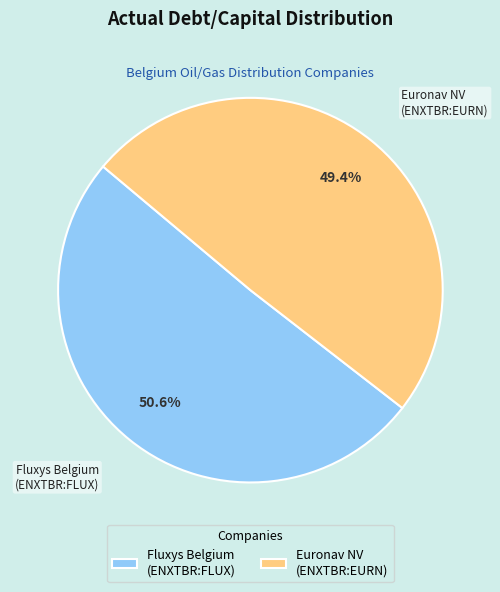

How many segments does this pie chart have?

2